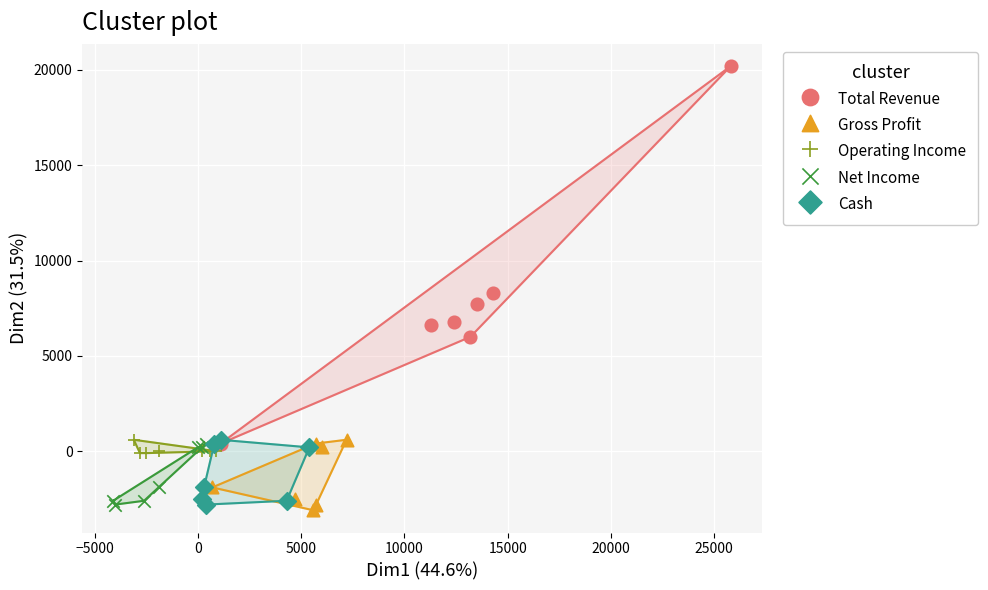

Which series has the largest Y range (max minus min)?

Total Revenue